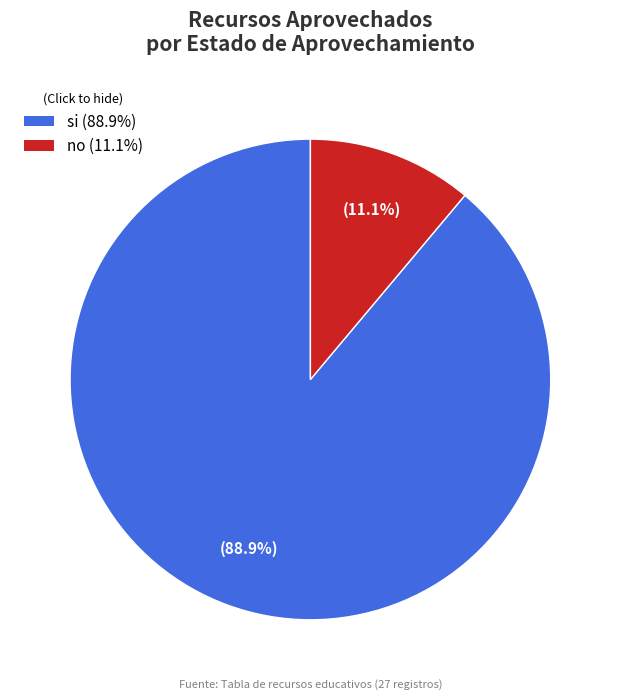

The no slice represents 1% of the pie. True or false?

False